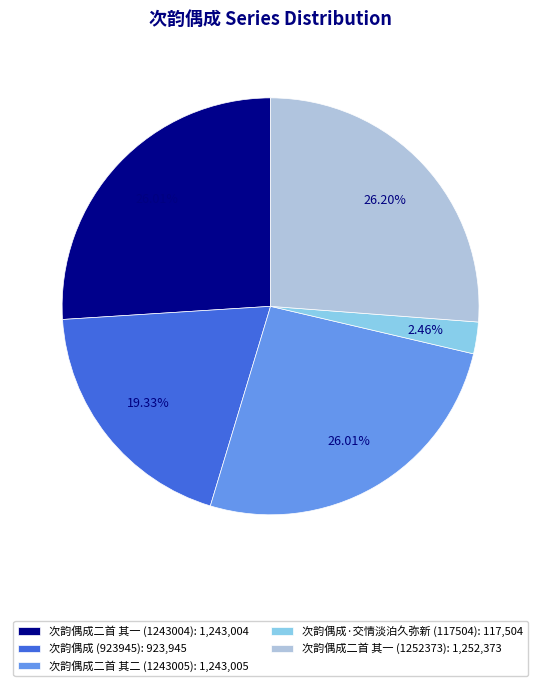

To the nearest percent, what is the difference between the largest and smallest slice percentages?

24%